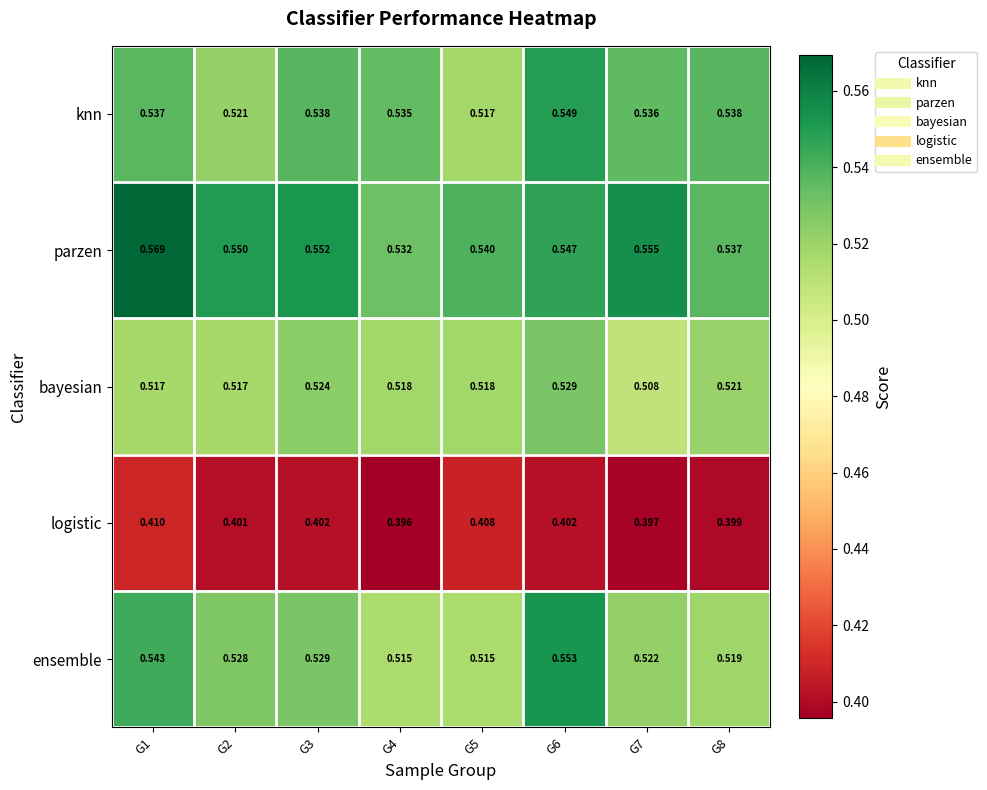

Which series has the largest total across all categories?

parzen